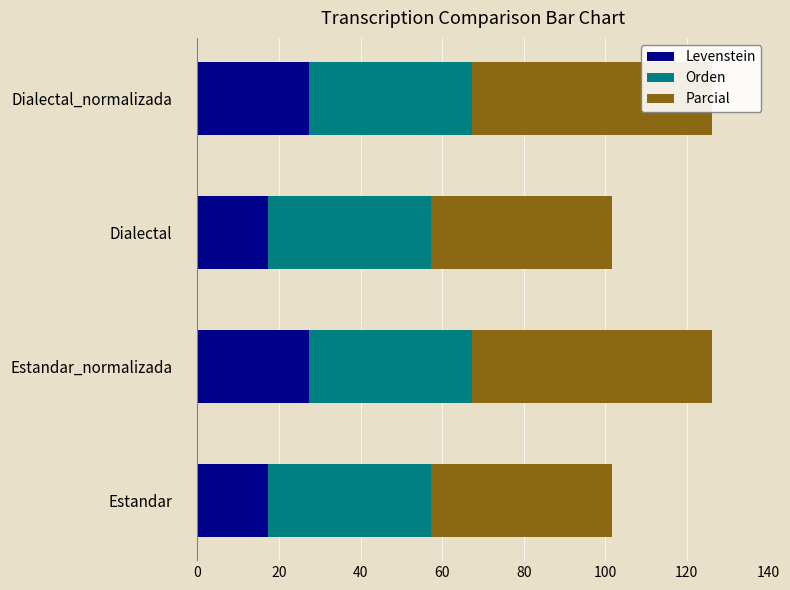

At how many categories does at least one series exceed 21?

4